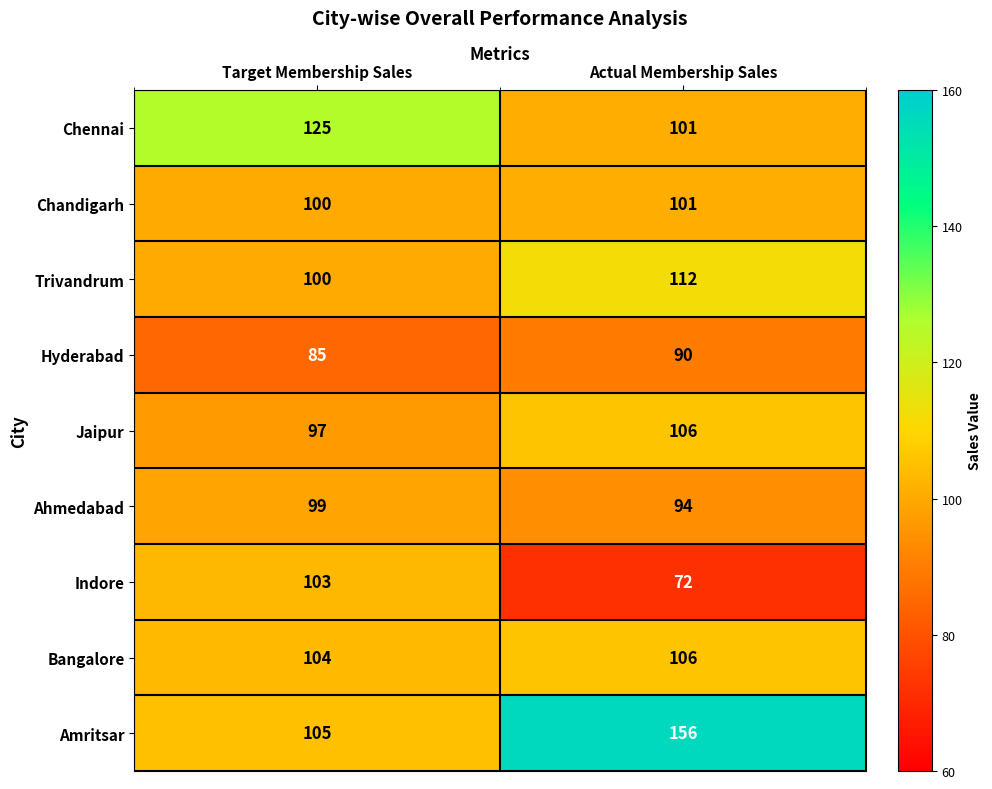

What value does the Hyderabad series have at Actual Membership Sales?

90